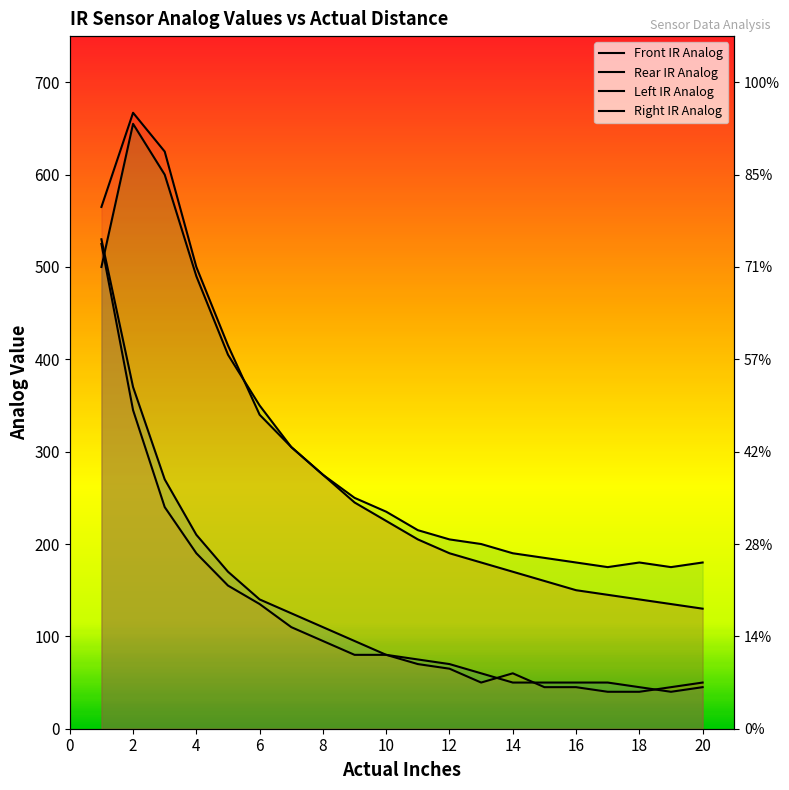

What is the difference between the maximum and minimum values in the Rear IR Analog series?

485